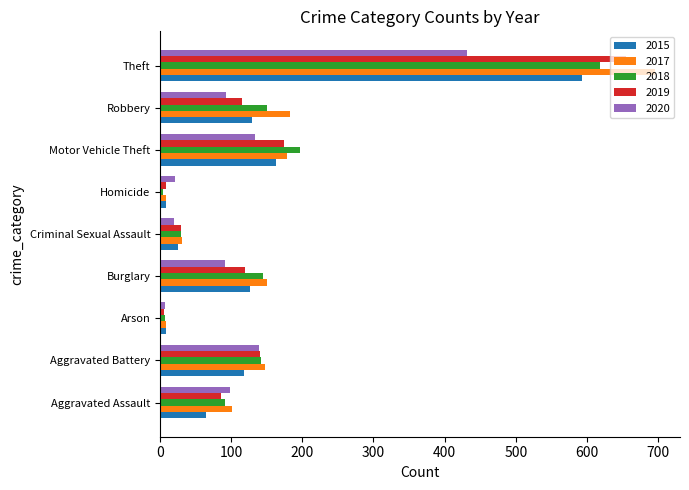

Which series changed the most between Criminal Sexual Assault and Homicide?

2018